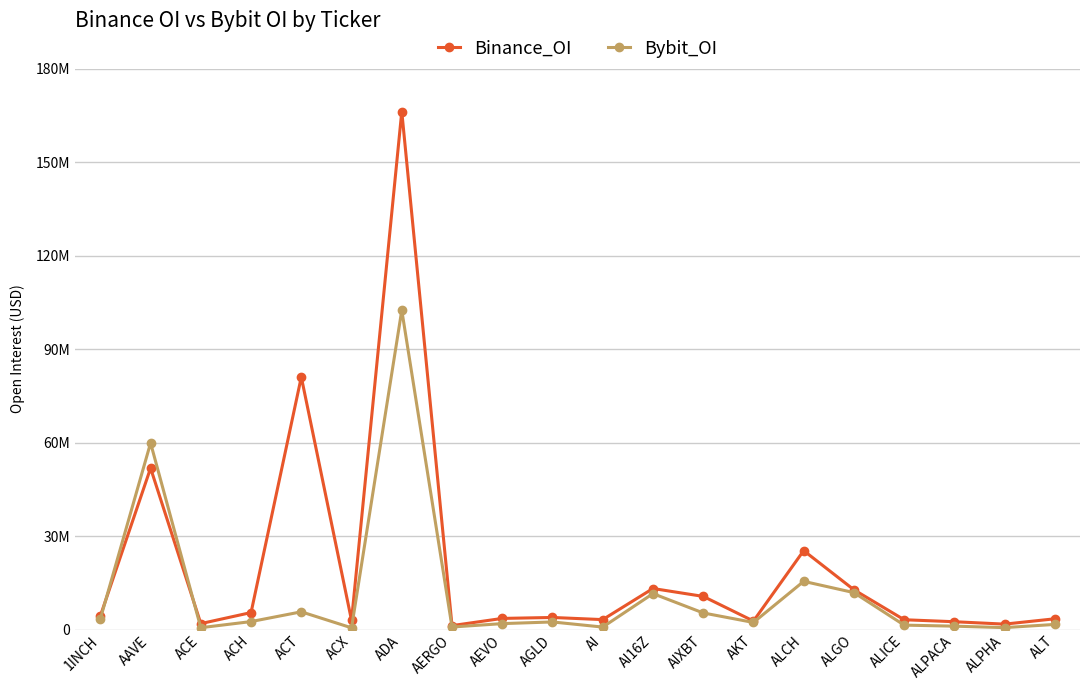

What are all the series names shown in the legend?

Binance_OI, Bybit_OI